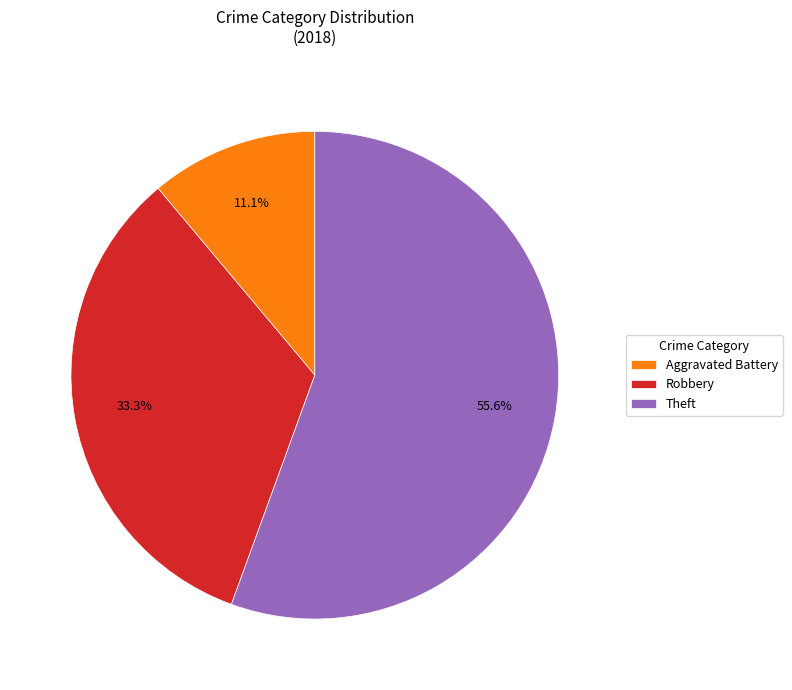

Does Robbery account for over 50% of the chart?

No